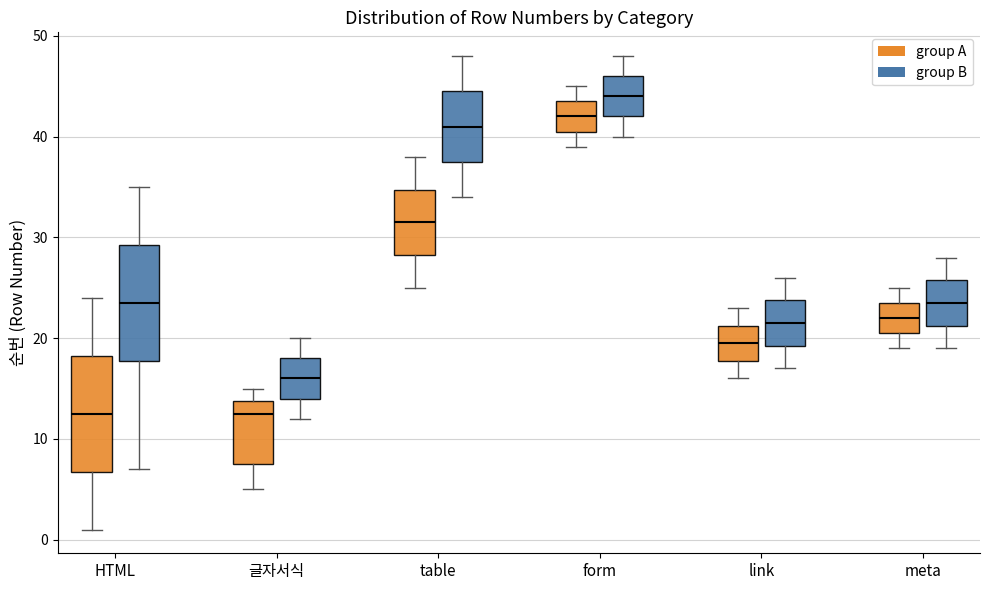

Reading left to right, transcribe this box plot: for each box, give where its median line is, the range the box spans, and where its two whiskers end, as read against the y-axis. The values are not printed on the chart, so give them approximately, as read against the axis.

HTML (group A): median 13, box 7 to 18, whiskers 1 to 24
HTML (group B): median 24, box 18 to 29, whiskers 7 to 35
글자서식 (group A): median 13, box 8 to 14, whiskers 5 to 15
글자서식 (group B): median 16, box 14 to 18, whiskers 12 to 20
table (group A): median 32, box 28 to 35, whiskers 25 to 38
table (group B): median 41, box 38 to 45, whiskers 34 to 48
form (group A): median 42, box 41 to 44, whiskers 39 to 45
form (group B): median 44, box 42 to 46, whiskers 40 to 48
link (group A): median 20, box 18 to 21, whiskers 16 to 23
link (group B): median 22, box 19 to 24, whiskers 17 to 26
meta (group A): median 22, box 21 to 24, whiskers 19 to 25
meta (group B): median 24, box 21 to 26, whiskers 19 to 28